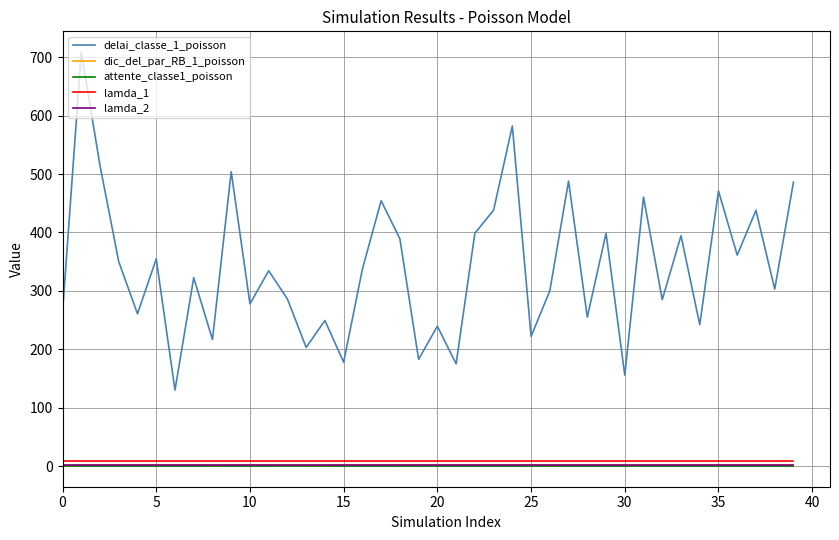

True or false: lamda_1 and delai_classe_1_poisson intersect in this chart.

False